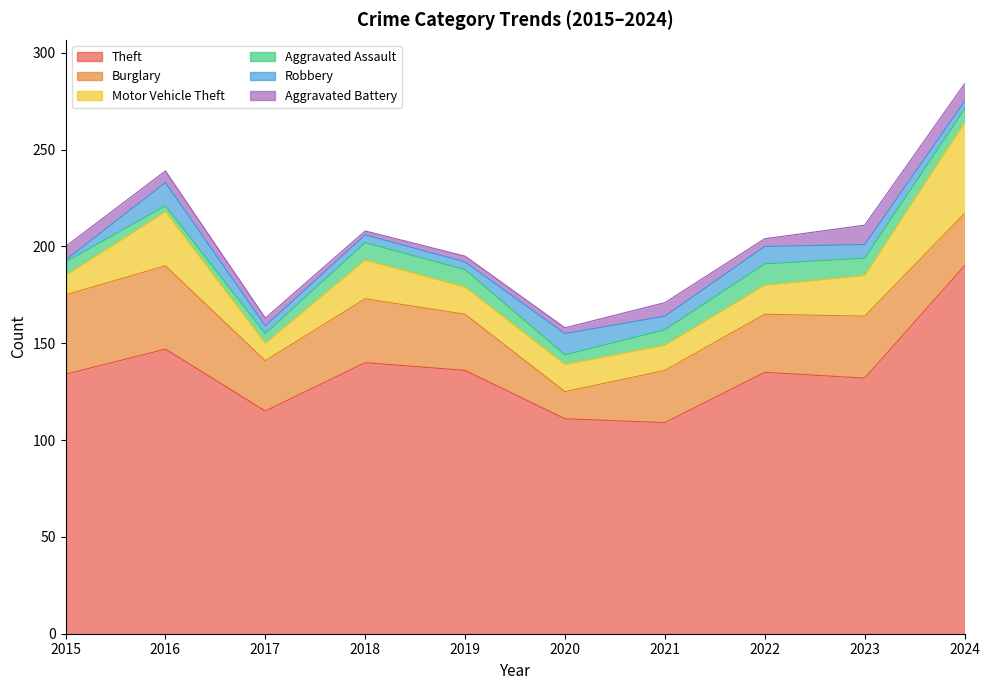

At how many categories does at least one series exceed 179?

1